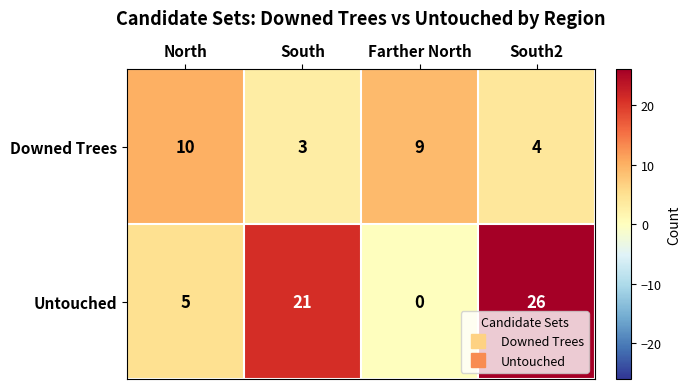

True or false: Untouched has a value of 7 at North.

False